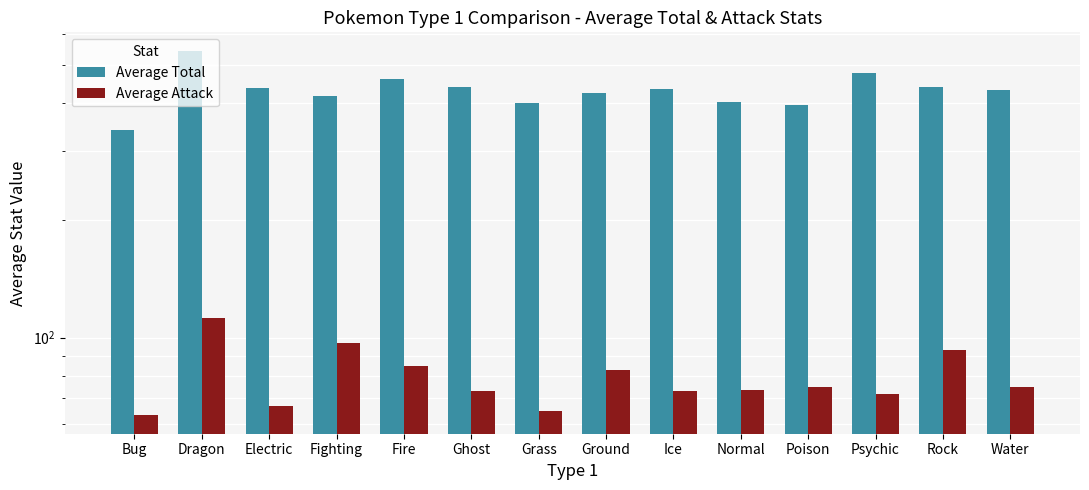

What are all the series names shown in the legend?

Average Total, Average Attack